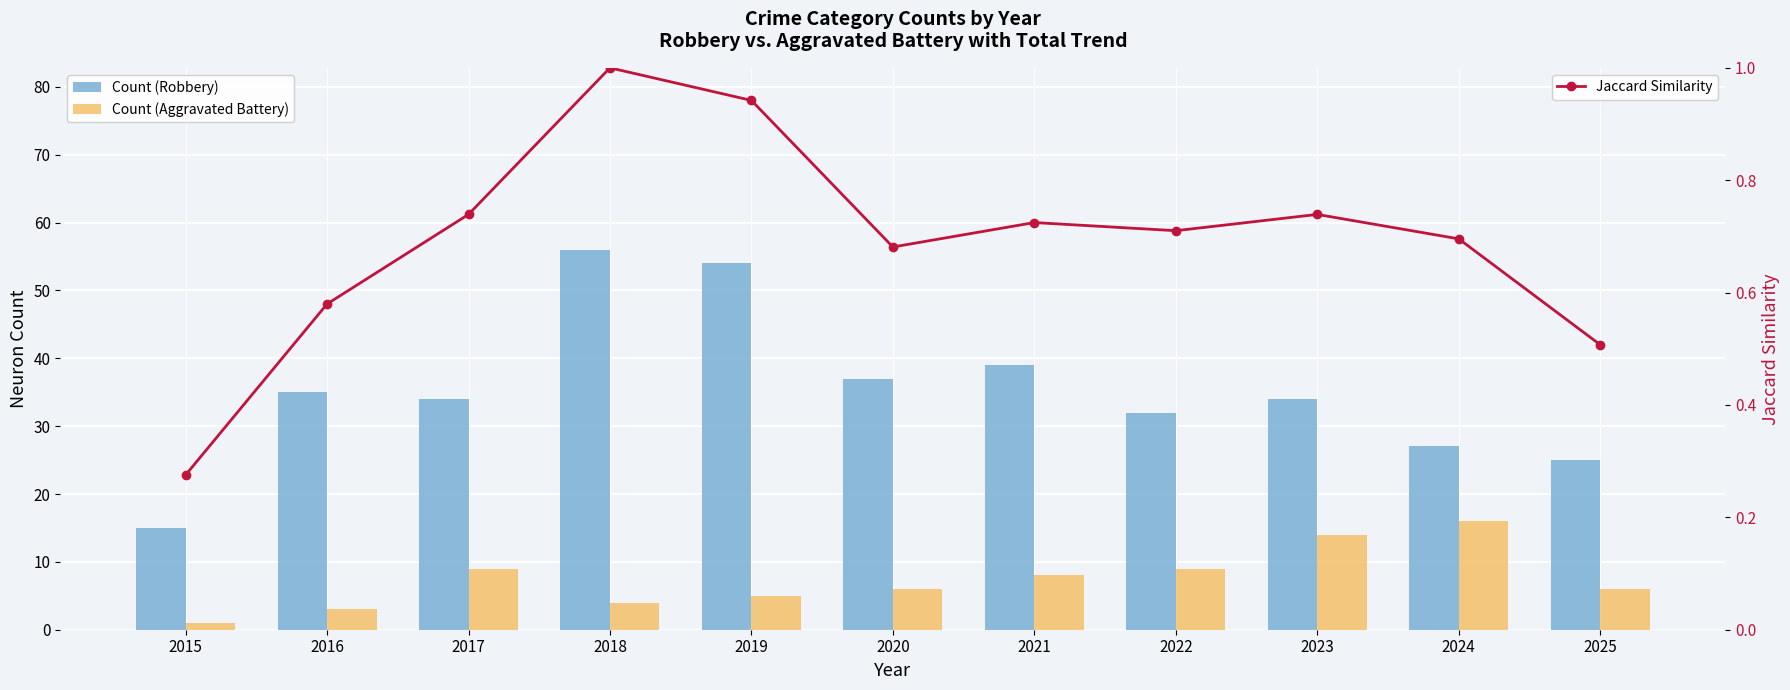

At which label is Jaccard Similarity (Total norm) closest to 0?

2015